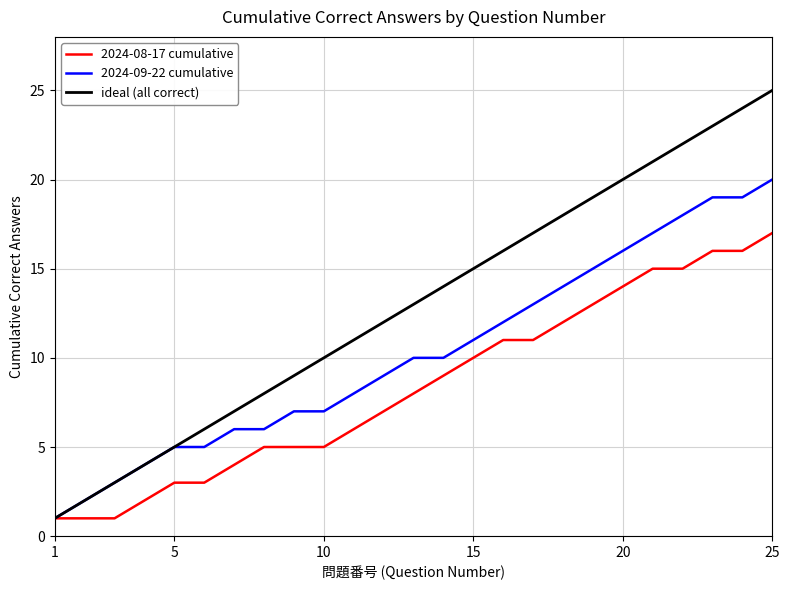

What is the greatest value displayed?

25